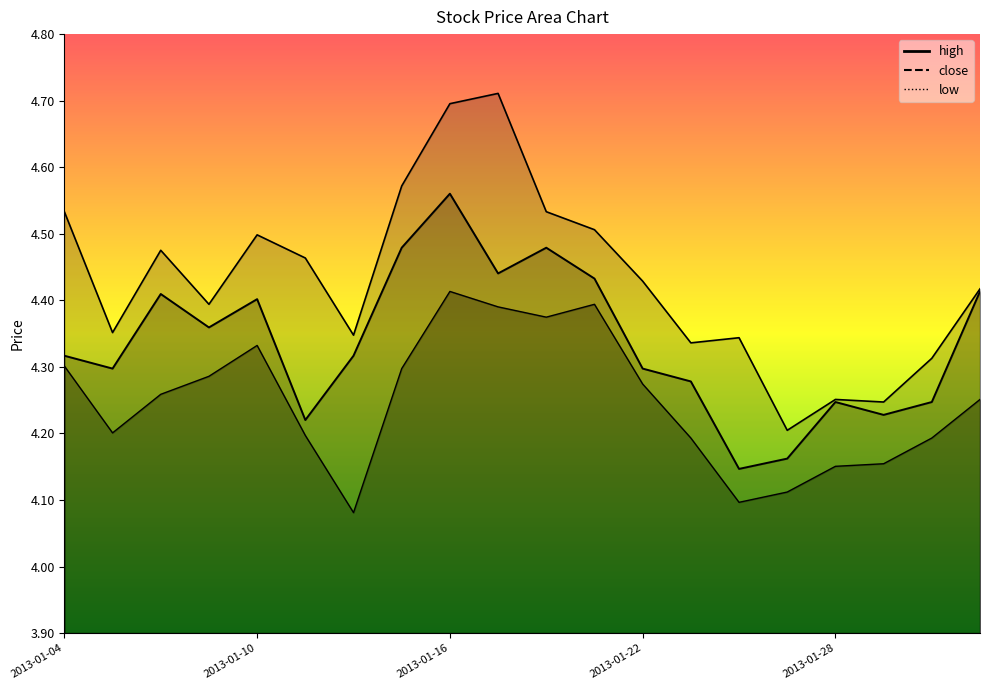

Reading left to right, what are all the values shown in this chart?

close: 2013-01-04=4.3	2013-01-07=4.3	2013-01-08=4.4	2013-01-09=4.4	2013-01-10=4.4	2013-01-11=4.2	2013-01-14=4.3	2013-01-15=4.5	2013-01-16=4.6	2013-01-17=4.4	2013-01-18=4.5	2013-01-21=4.4	2013-01-22=4.3	2013-01-23=4.3	2013-01-24=4.1	2013-01-25=4.2	2013-01-28=4.2	2013-01-29=4.2	2013-01-30=4.2	2013-01-31=4.4
high: 2013-01-04=4.5	2013-01-07=4.4	2013-01-08=4.5	2013-01-09=4.4	2013-01-10=4.5	2013-01-11=4.5	2013-01-14=4.3	2013-01-15=4.6	2013-01-16=4.7	2013-01-17=4.7	2013-01-18=4.5	2013-01-21=4.5	2013-01-22=4.4	2013-01-23=4.3	2013-01-24=4.3	2013-01-25=4.2	2013-01-28=4.3	2013-01-29=4.2	2013-01-30=4.3	2013-01-31=4.4
low: 2013-01-04=4.3	2013-01-07=4.2	2013-01-08=4.3	2013-01-09=4.3	2013-01-10=4.3	2013-01-11=4.2	2013-01-14=4.1	2013-01-15=4.3	2013-01-16=4.4	2013-01-17=4.4	2013-01-18=4.4	2013-01-21=4.4	2013-01-22=4.3	2013-01-23=4.2	2013-01-24=4.1	2013-01-25=4.1	2013-01-28=4.2	2013-01-29=4.2	2013-01-30=4.2	2013-01-31=4.3